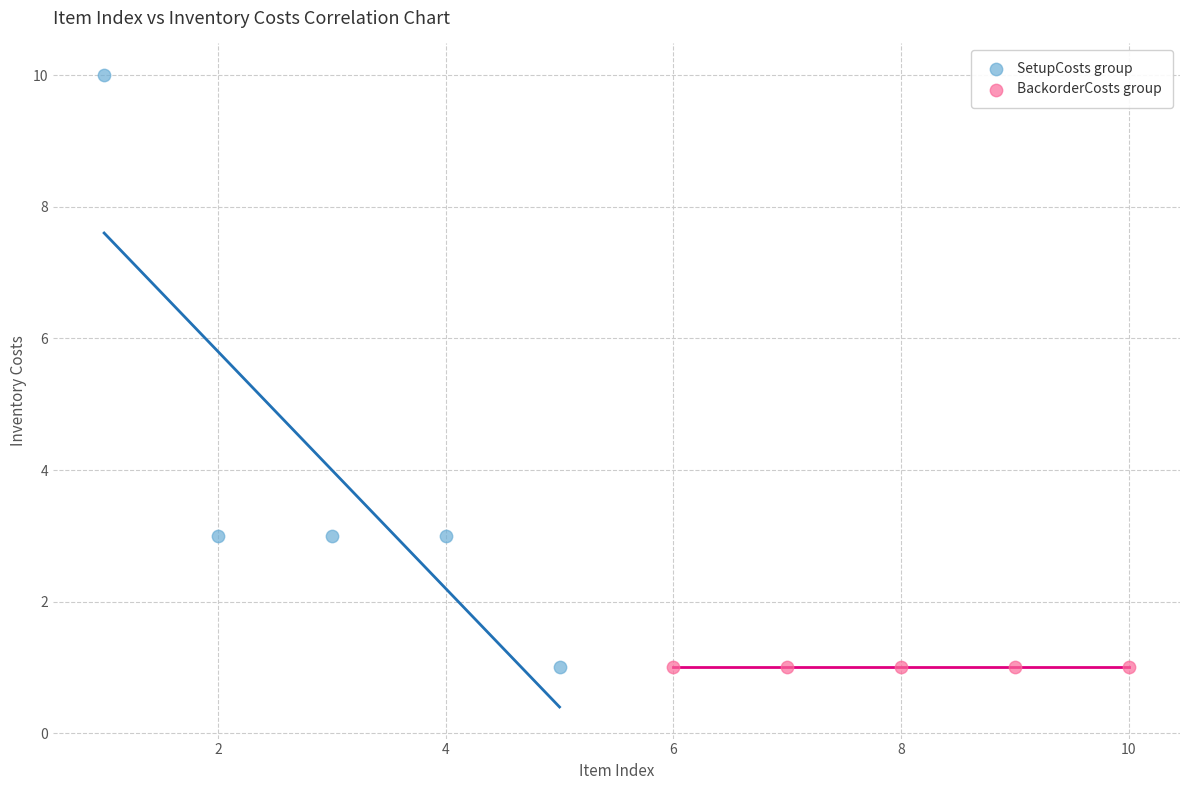

Which series contains the highest Y value?

SetupCosts group